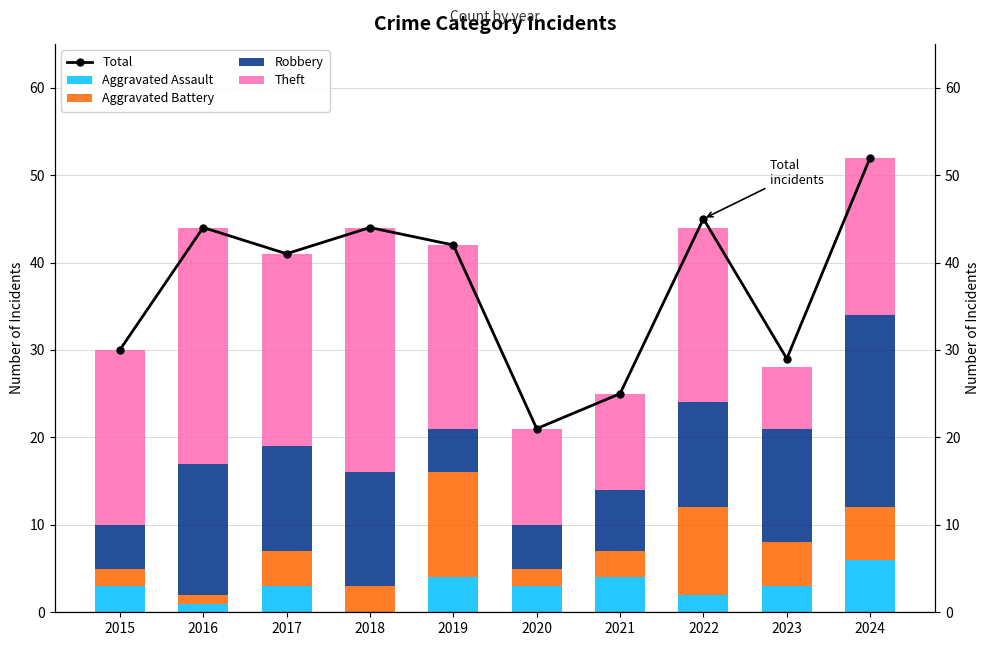

Which category has the highest value in the Robbery series?

2024